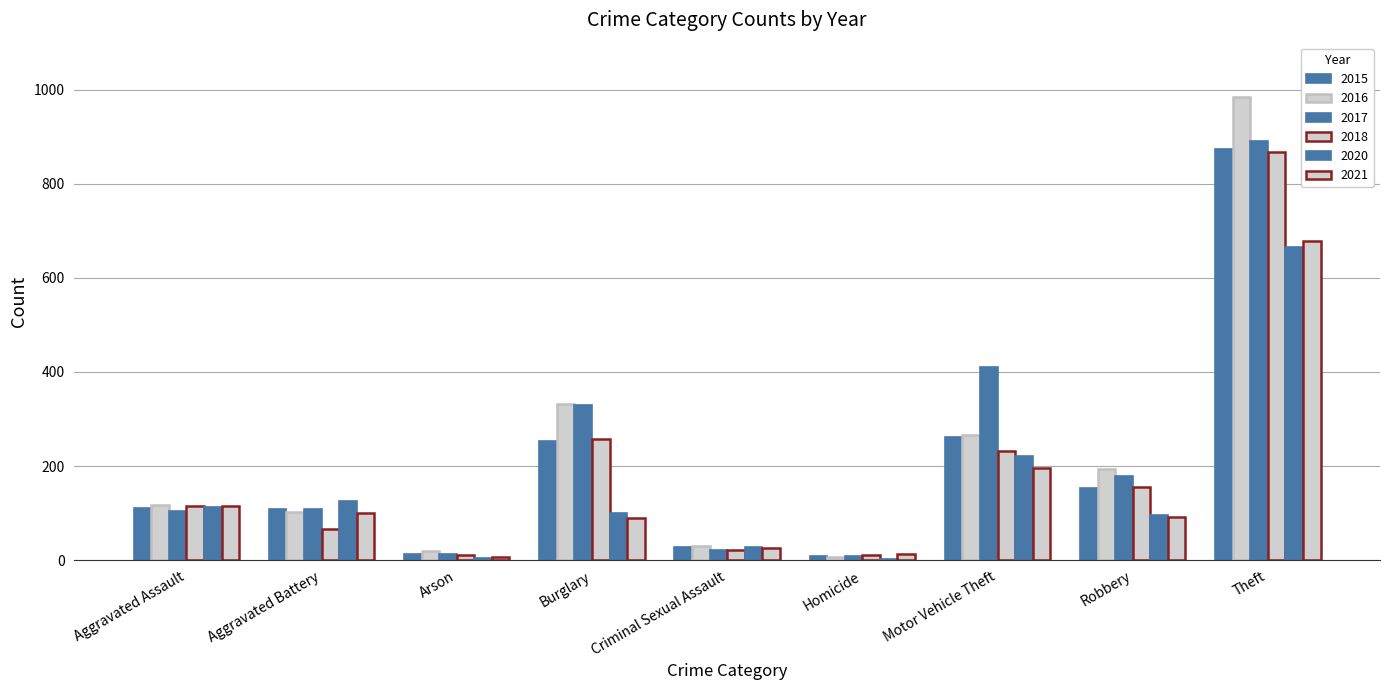

How many groups of bars are there?

9